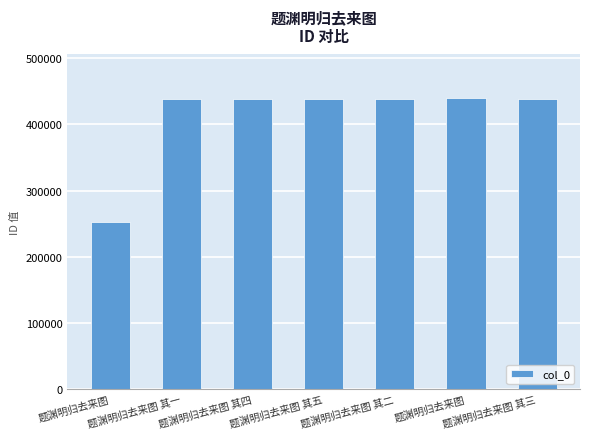

At which label does the data first exceed 437711?

题渊明归去来图 其四